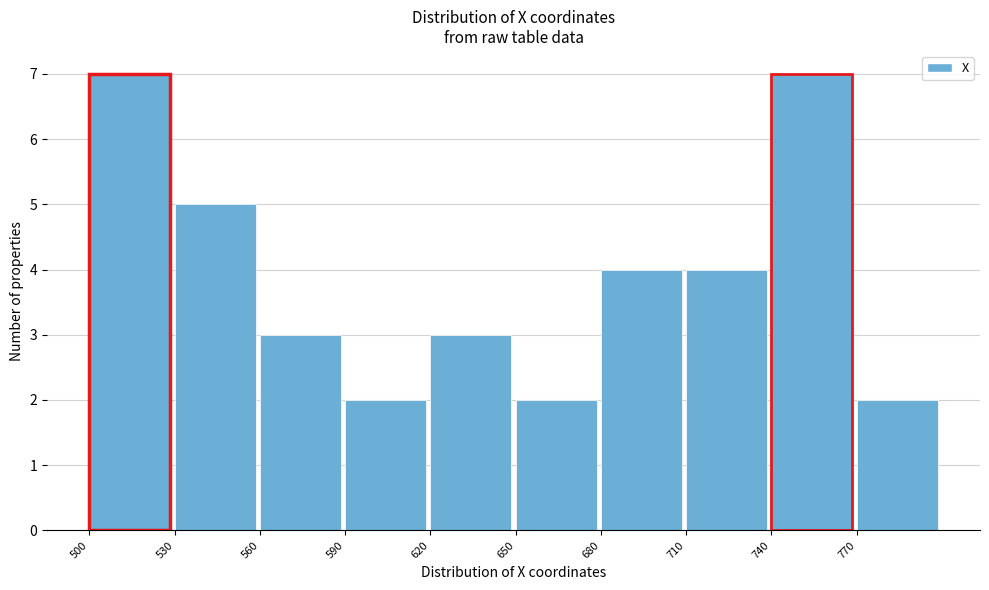

Reading left to right, transcribe this chart: for each bar, give the range it covers on the x-axis and its height. The values are not printed on the chart, so give them approximately, as read against the axis.

500 to 530: 7
530 to 560: 5
560 to 590: 3
590 to 620: 2
620 to 650: 3
650 to 680: 2
680 to 710: 4
710 to 740: 4
740 to 770: 7
770 to 800: 2